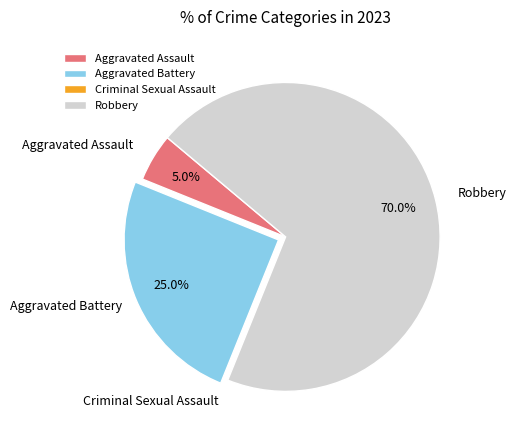

To the nearest percent, what portion does Robbery represent?

70%